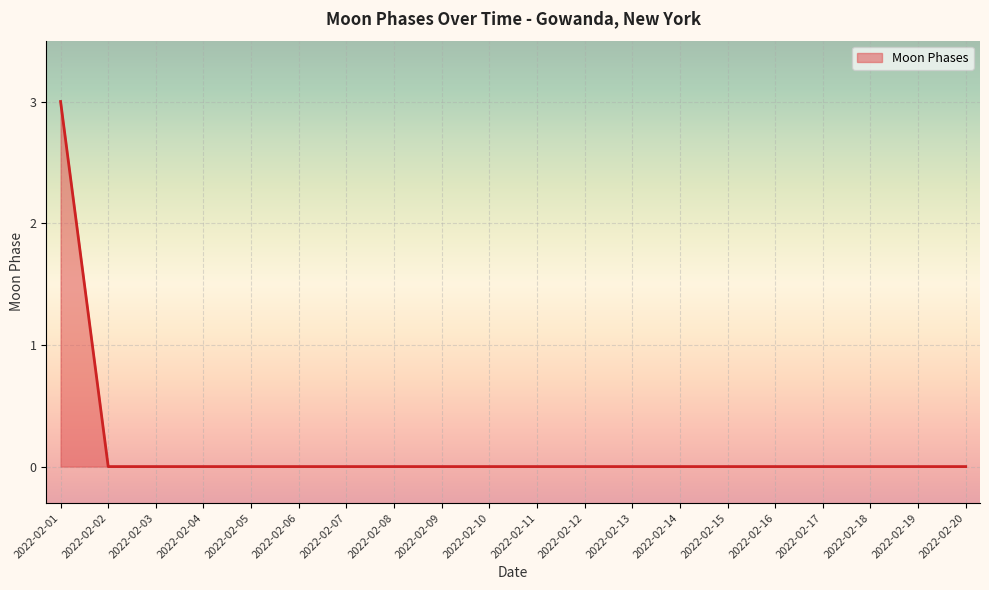

The value at 2022-02-04 is 2. True or false?

False